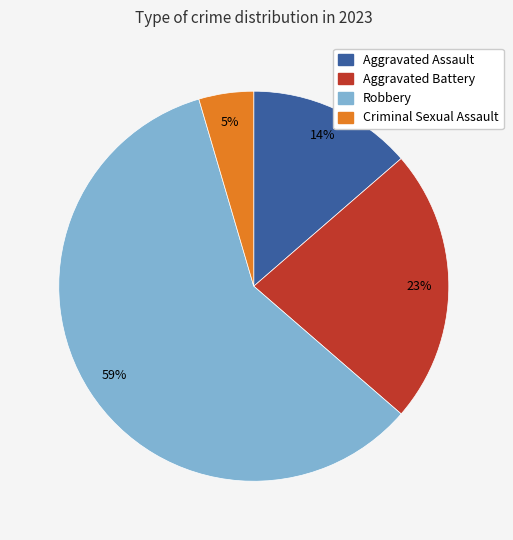

To the nearest percent, what portion does Aggravated Assault represent?

14%